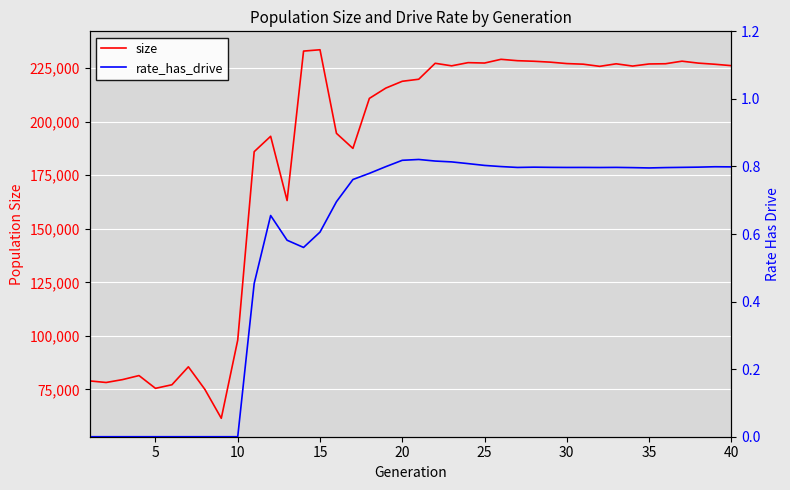

True or false: size has more than 0 interior local peaks.

True